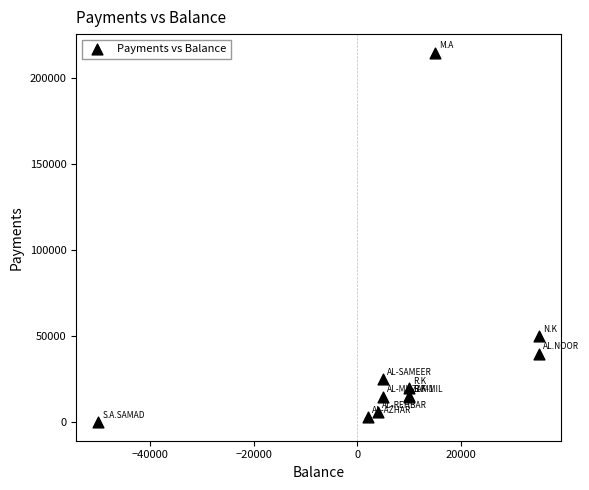

What Y value in the scatter plot is closest to 107525?

50000